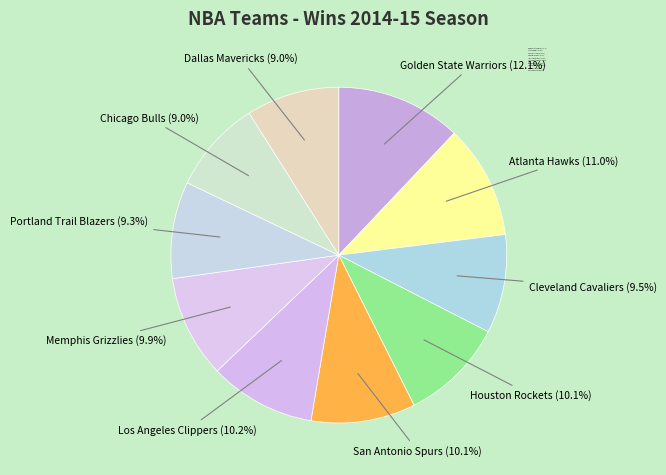

What percentage is the San Antonio Spurs slice, to the nearest percent?

10%